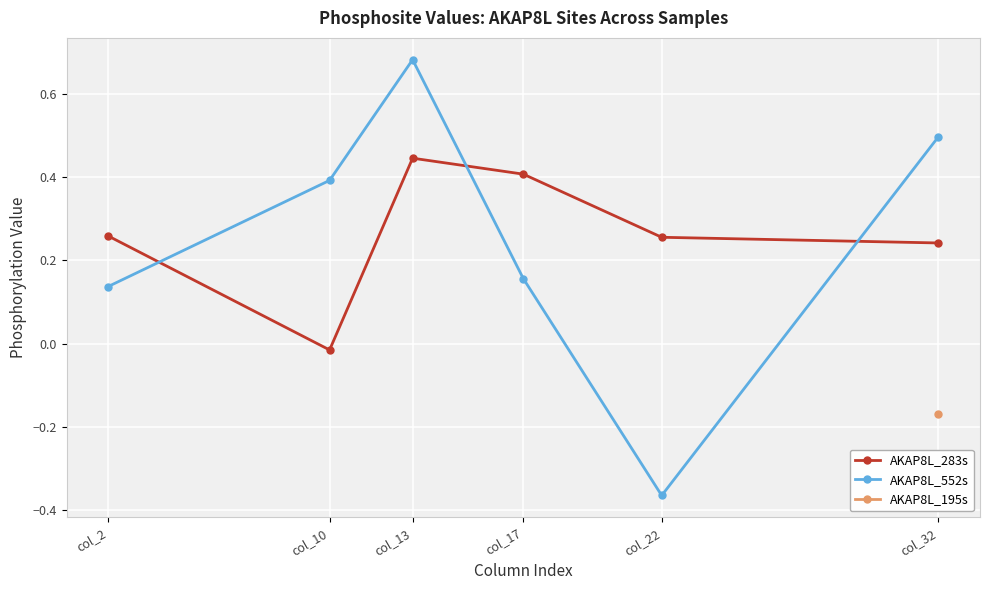

How many lines are shown in the chart?

2